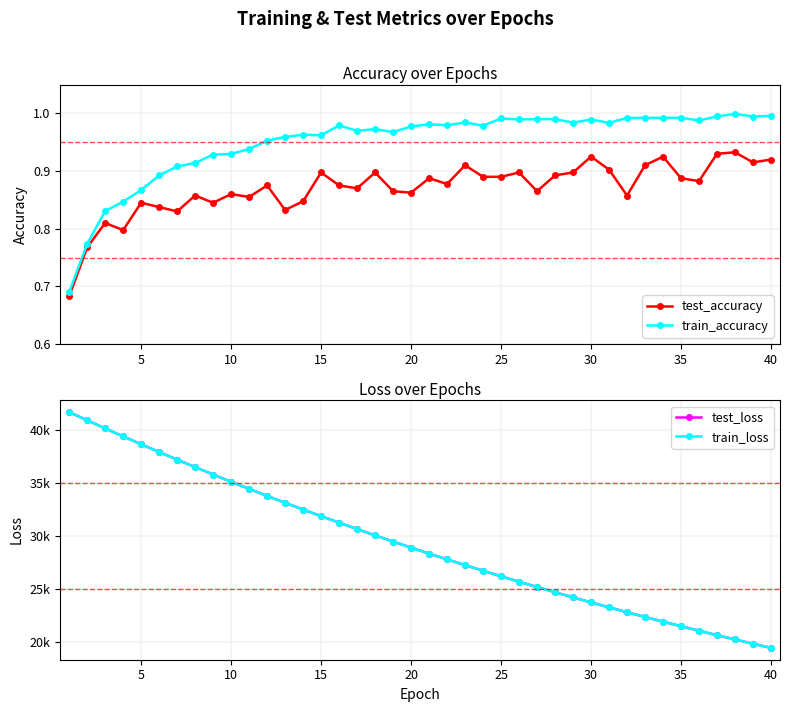

How many data points does each series have?

40